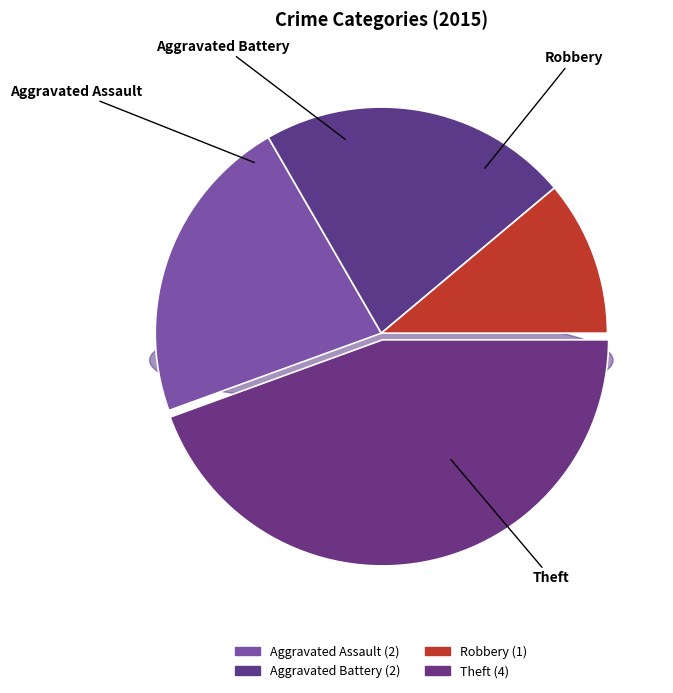

Does Theft account for over 50% of the chart?

No